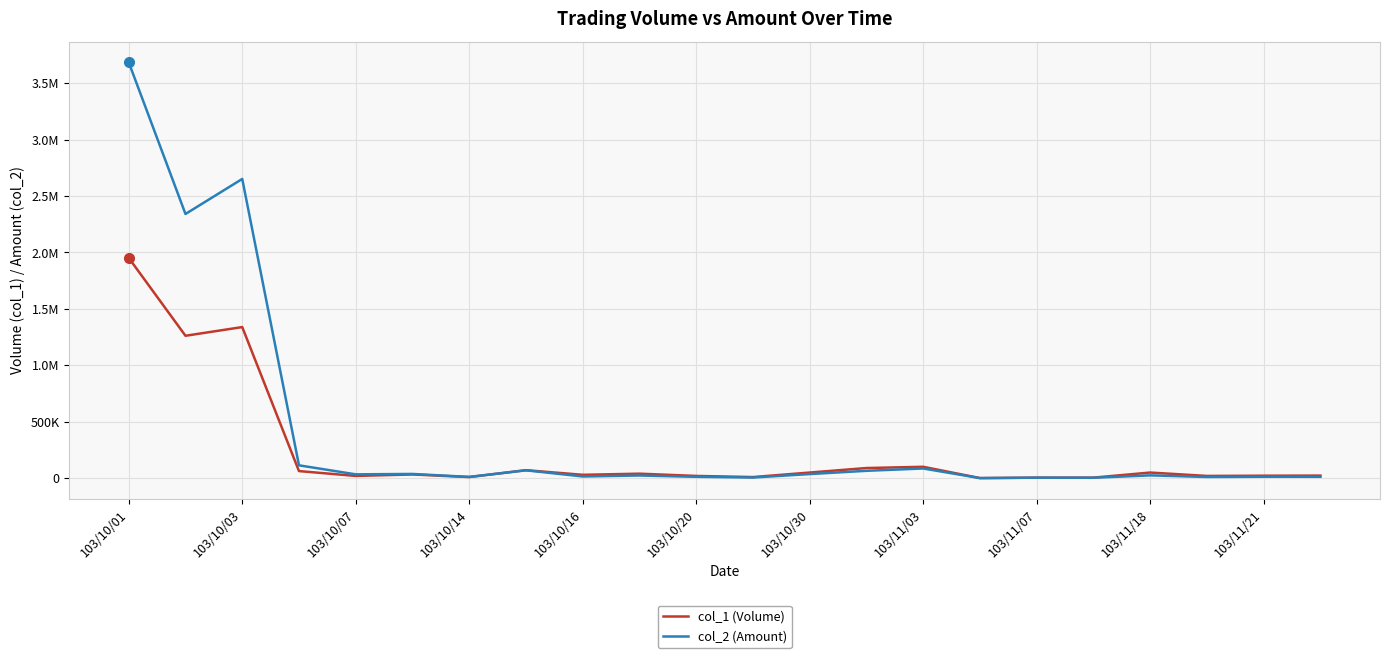

What is the value of the col_1 (Volume) point at the 20th from the left?

20000